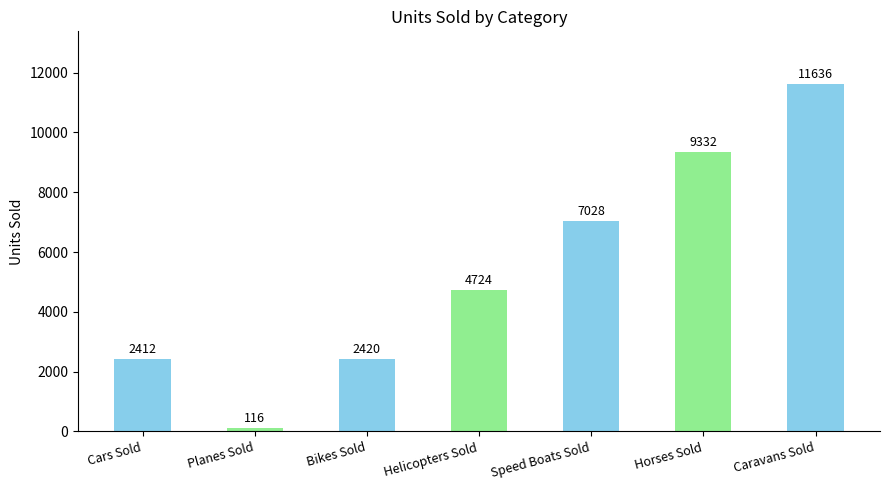

The value at Helicopters Sold is 2549. True or false?

False